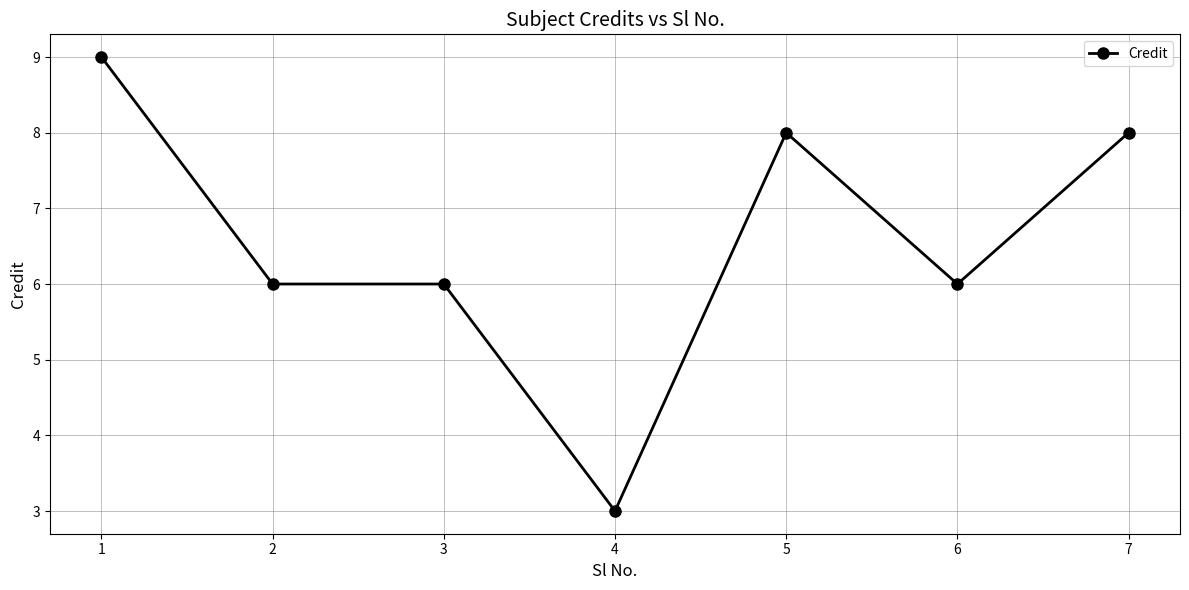

True or false: there are more than 0 points higher than both neighbors.

True